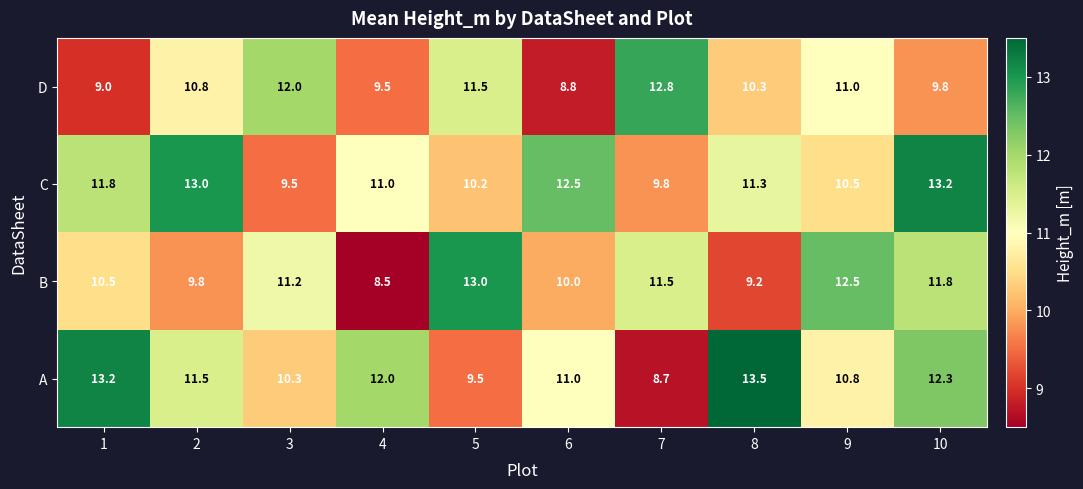

What is the sum of the B values at 2 and 6?

19.8